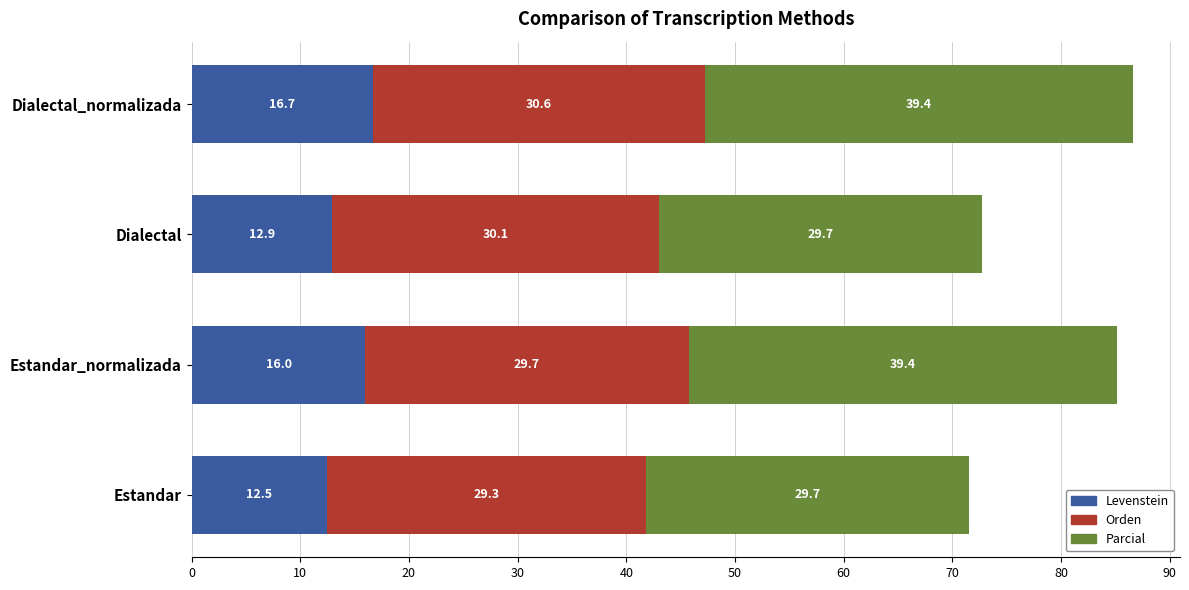

At which category is the sum across all series the highest?

Dialectal_normalizada